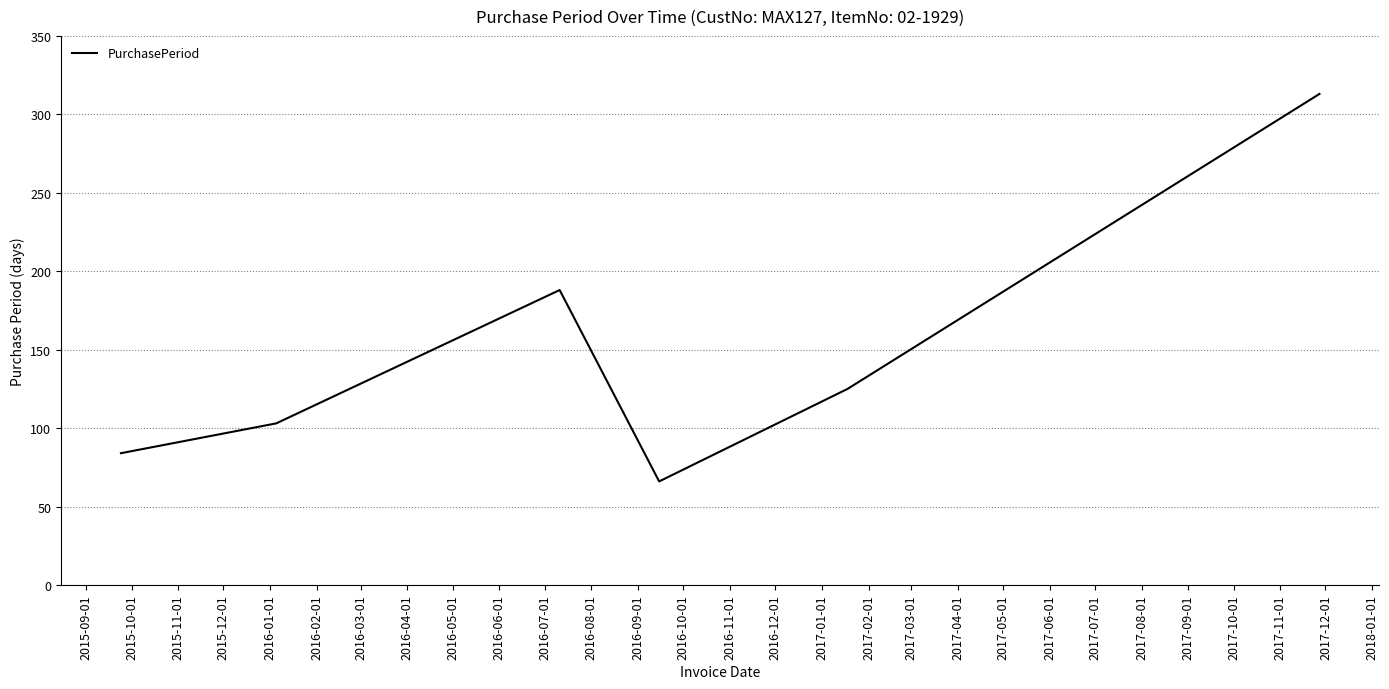

Does the chart display data point markers on the line(s)?

No